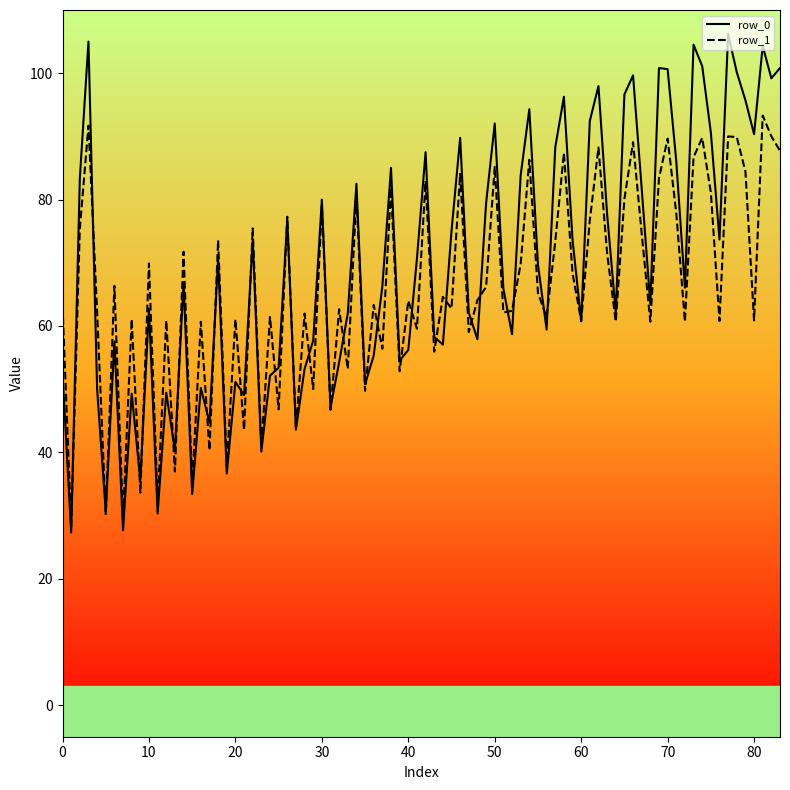

Which series has the largest range (max minus min)?

row_0